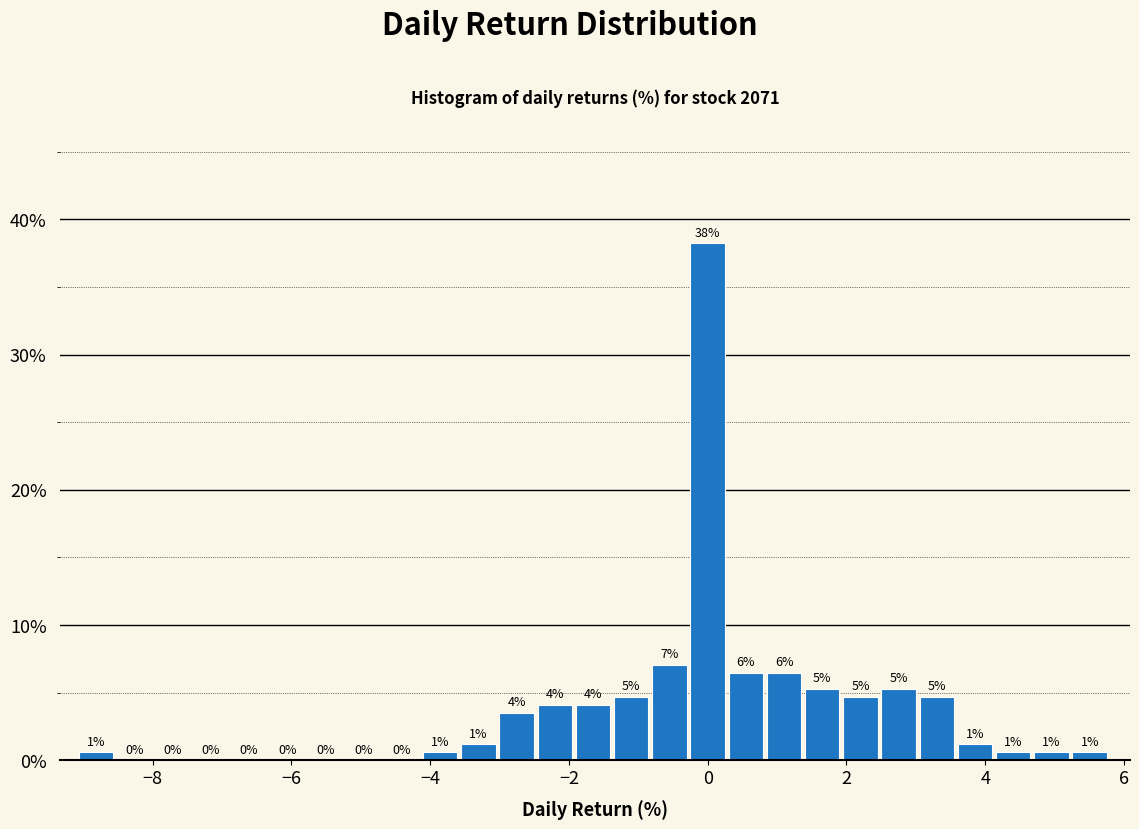

Read against the x-axis, roughly where is the centre of the tallest bar?

0.0